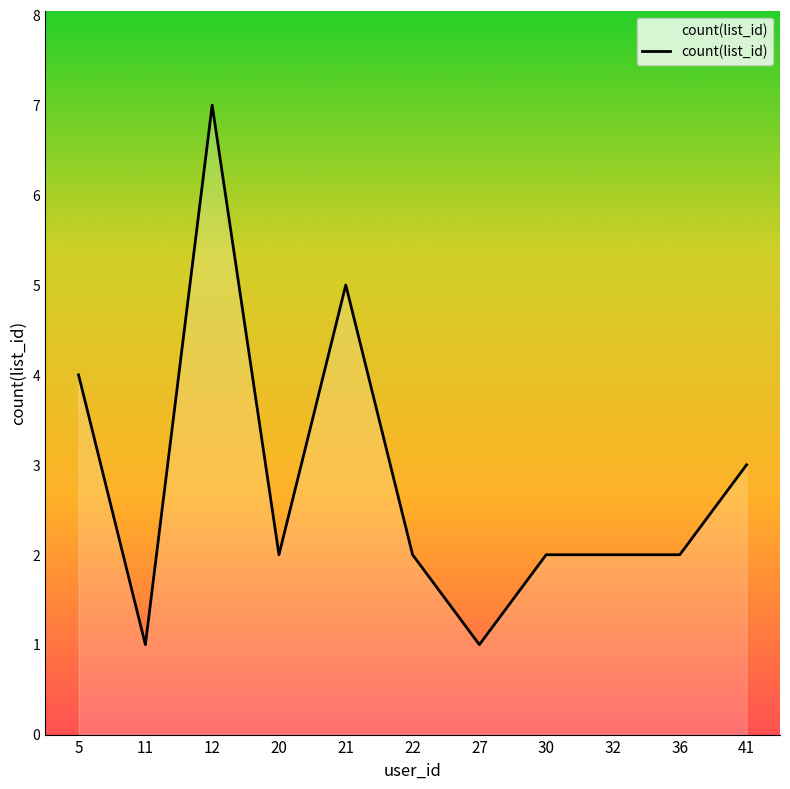

What is the greatest value displayed?

7